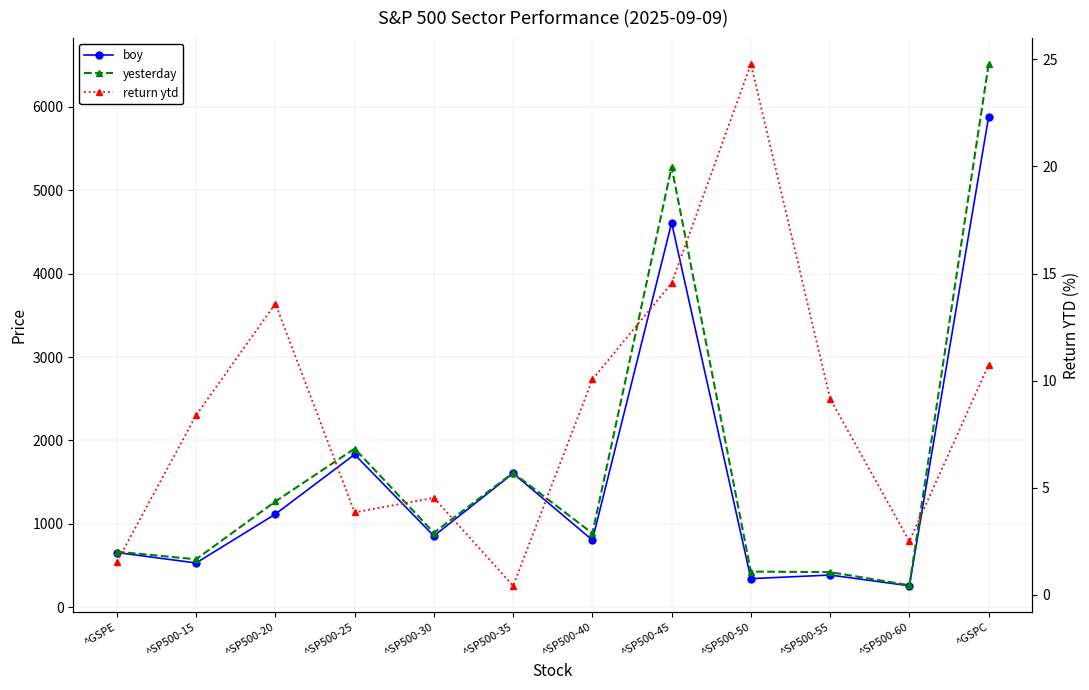

List the labels in order of return ytd value, smallest first.

^SP500-35, ^GSPE, ^SP500-60, ^SP500-25, ^SP500-30, ^SP500-15, ^SP500-55, ^SP500-40, ^GSPC, ^SP500-20, ^SP500-45, ^SP500-50